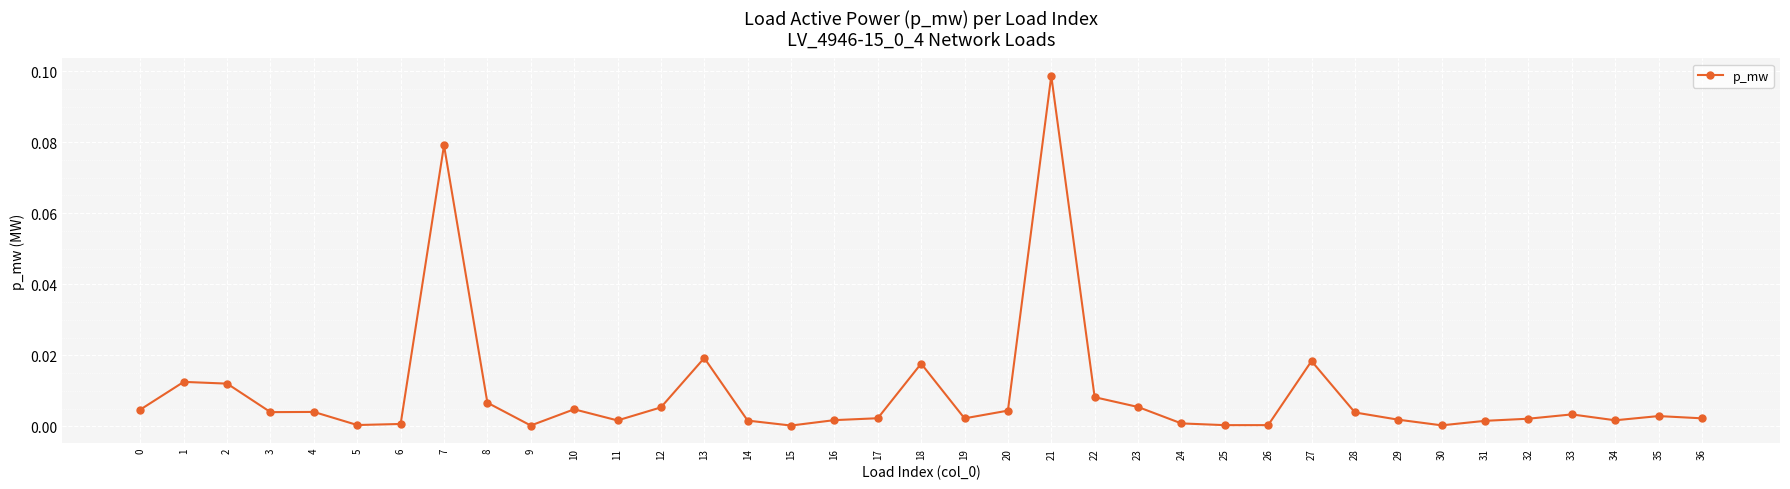

True or false: the data shows 0.0 at 15.

True